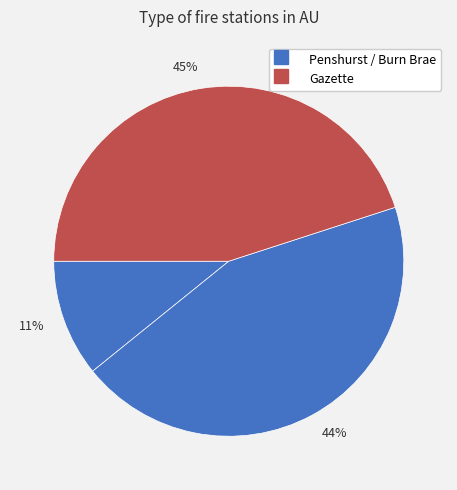

Count the number of slices in the pie.

3